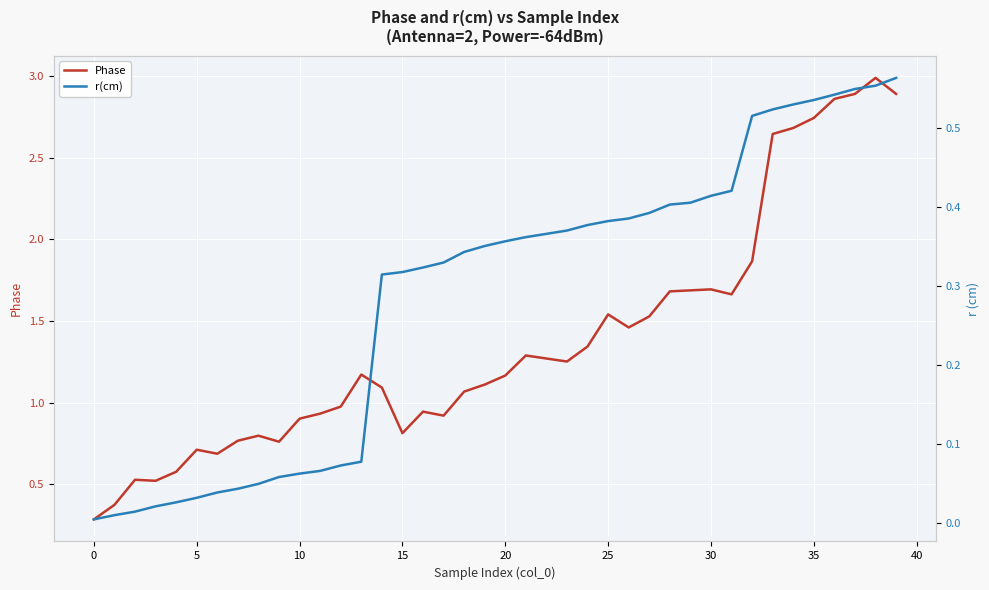

True or false: r(cm) has more than 2 interior local peaks.

False